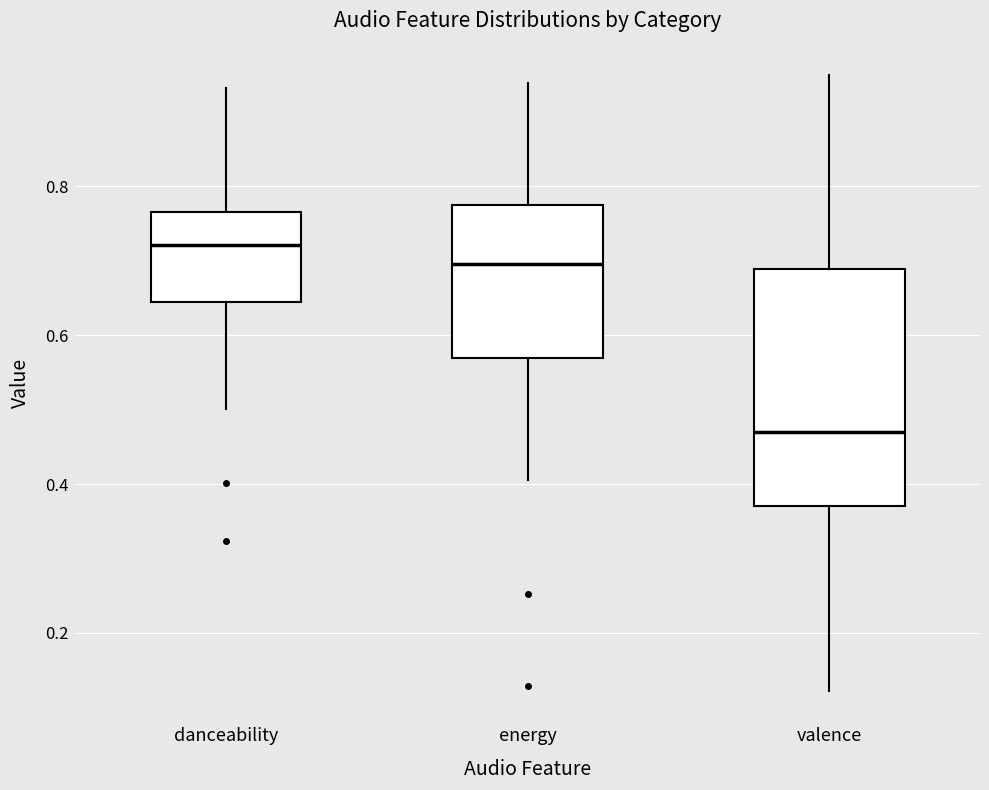

Reading left to right, transcribe this box plot: for each box, give where its median line is, the range the box spans, and where its two whiskers end, as read against the y-axis. The values are not printed on the chart, so give them approximately, as read against the axis.

danceability: median 0.72, box 0.64 to 0.76, whiskers 0.50 to 0.94
energy: median 0.70, box 0.56 to 0.78, whiskers 0.40 to 0.94
valence: median 0.46, box 0.36 to 0.68, whiskers 0.12 to 0.96